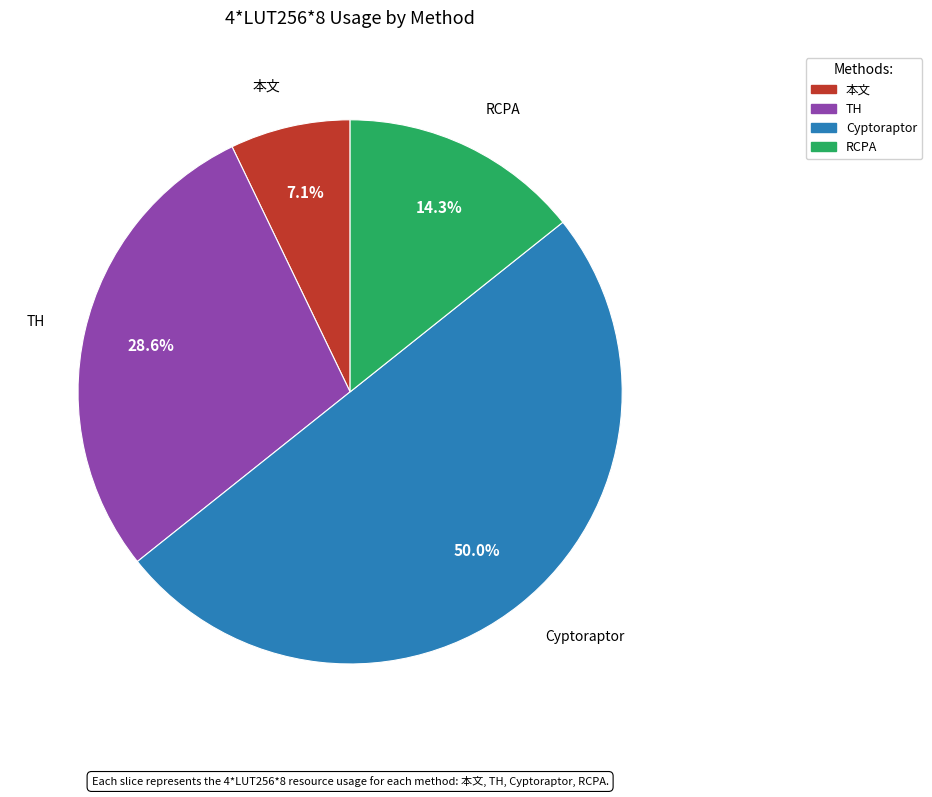

The Cyptoraptor slice represents 56% of the pie. True or false?

False